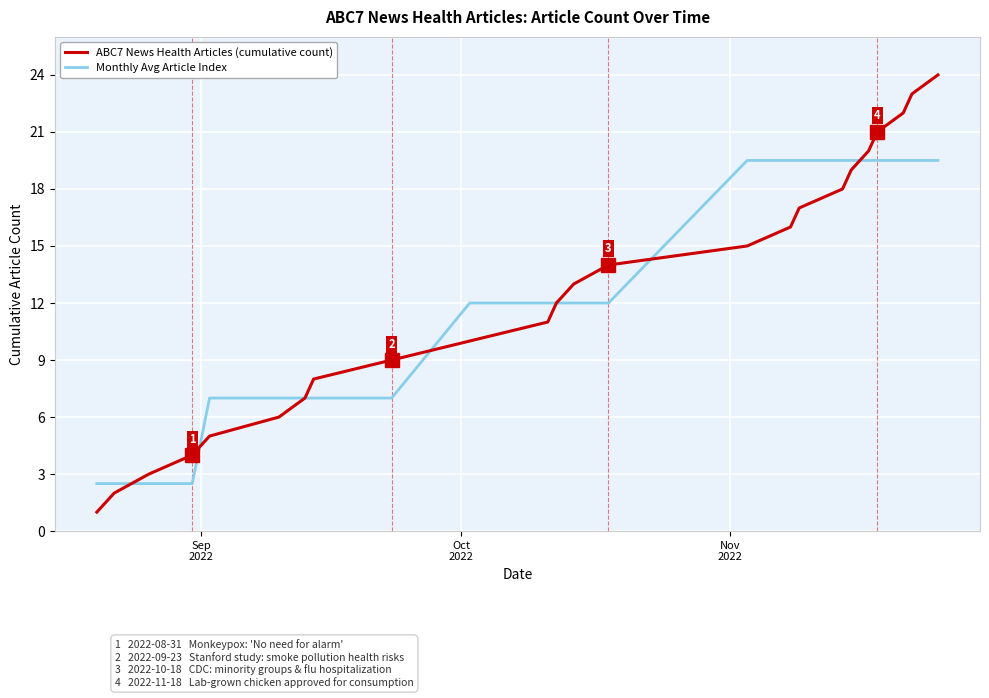

Rank the series by their maximum value, from lowest to highest.

Monthly Avg Article Index, ABC7 News Health Articles (cumulative count)